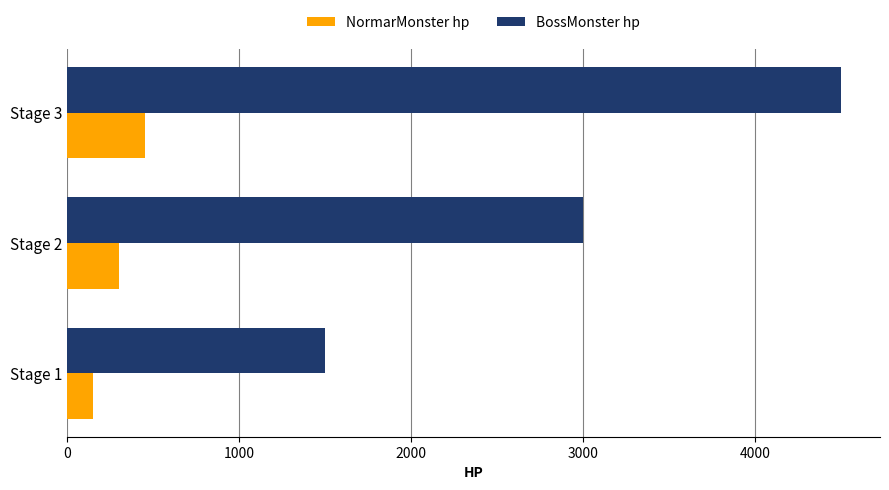

List the series in order of their overall mean, lowest first.

NormarMonster hp, BossMonster hp